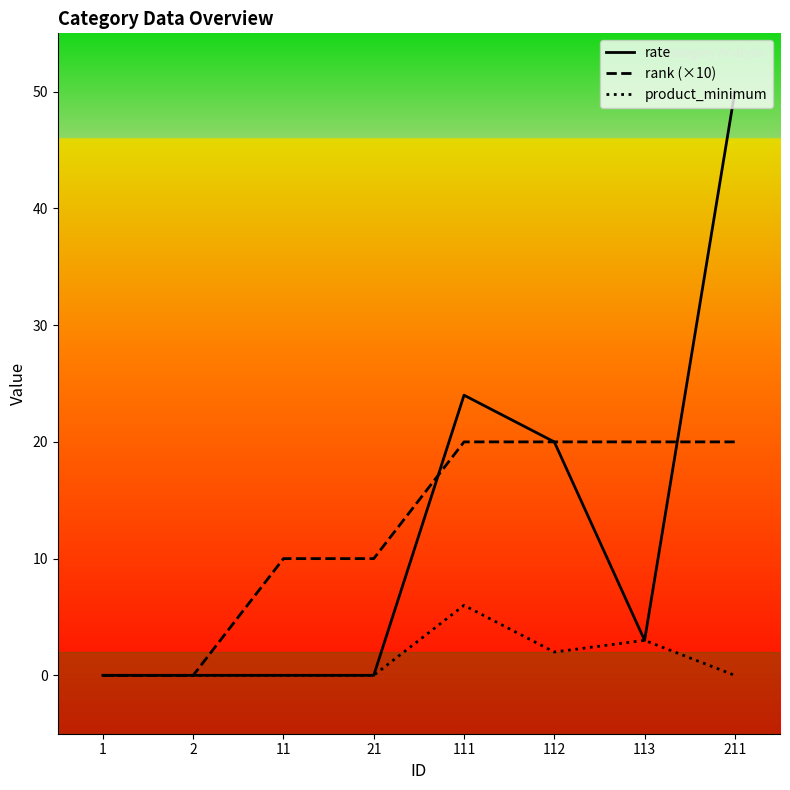

Is it true that product_minimum equals 0 at 21?

True